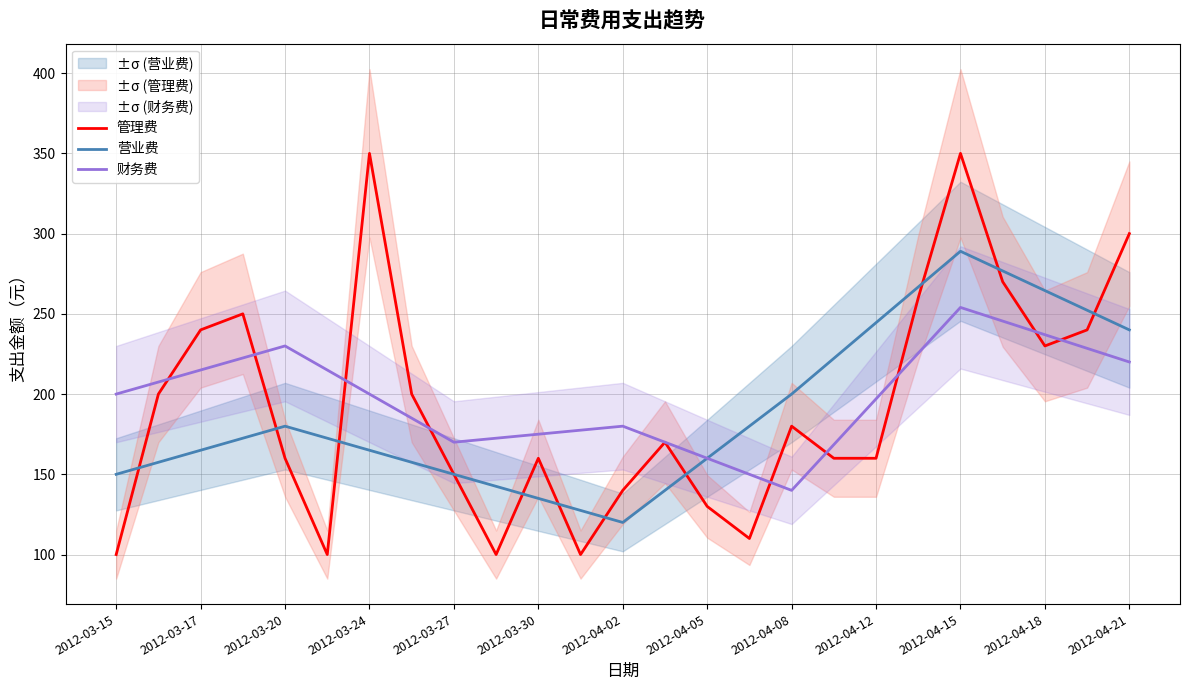

Count the number of data series in this chart.

3